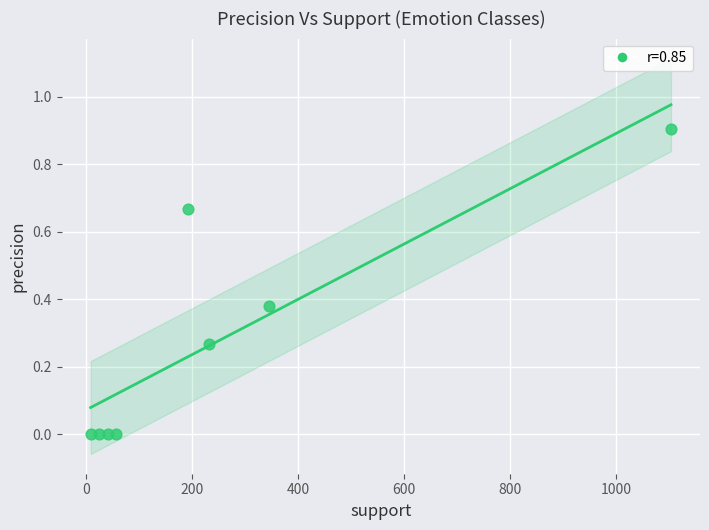

What is the range of Y values (max minus min)?

0.9